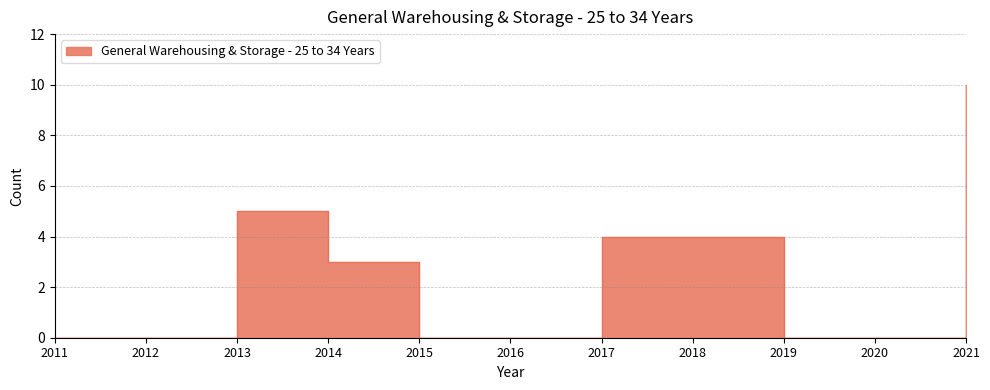

At which label is the value closest to 5?

2013